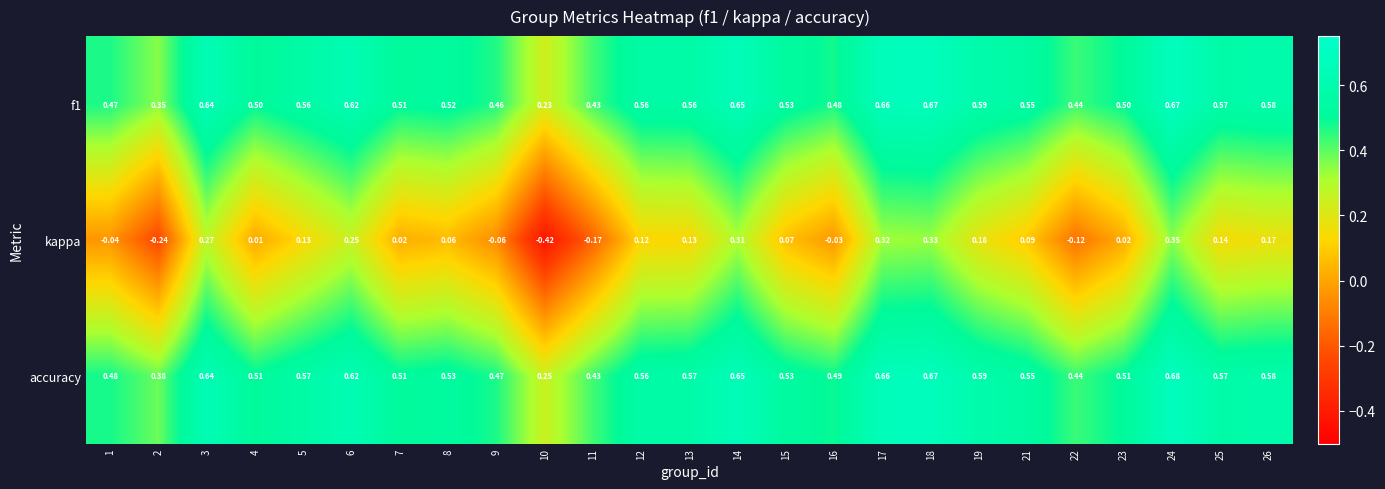

Which series has the widest spread of values?

kappa